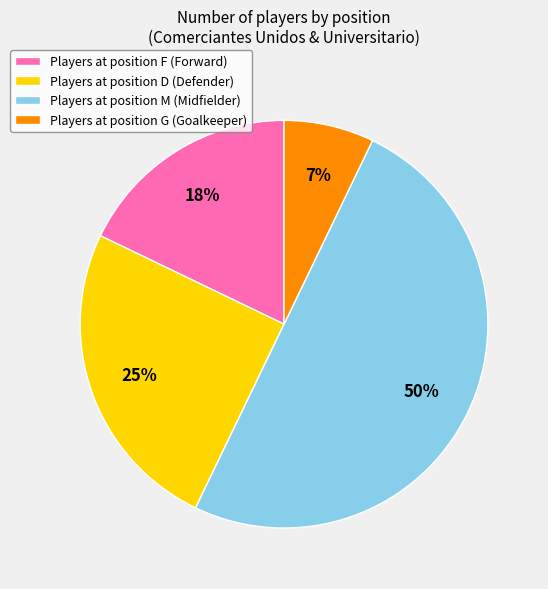

To the nearest percent, what percentage of the pie is Players at position D (Defender)?

25%